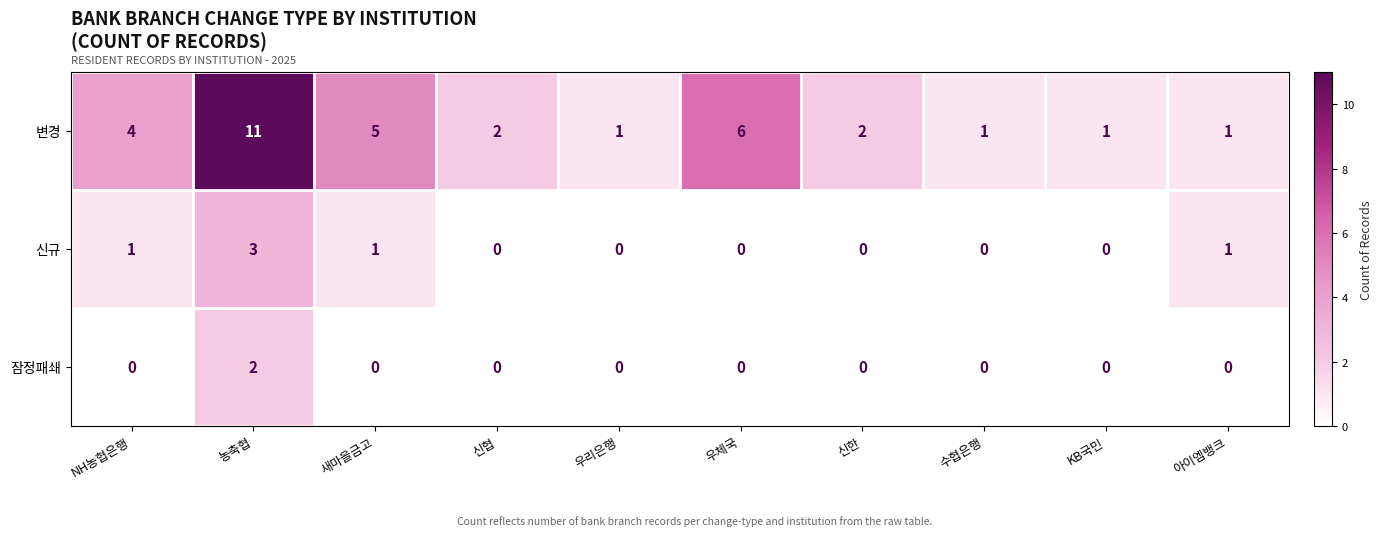

How many data points in 신규 are above 0?

4